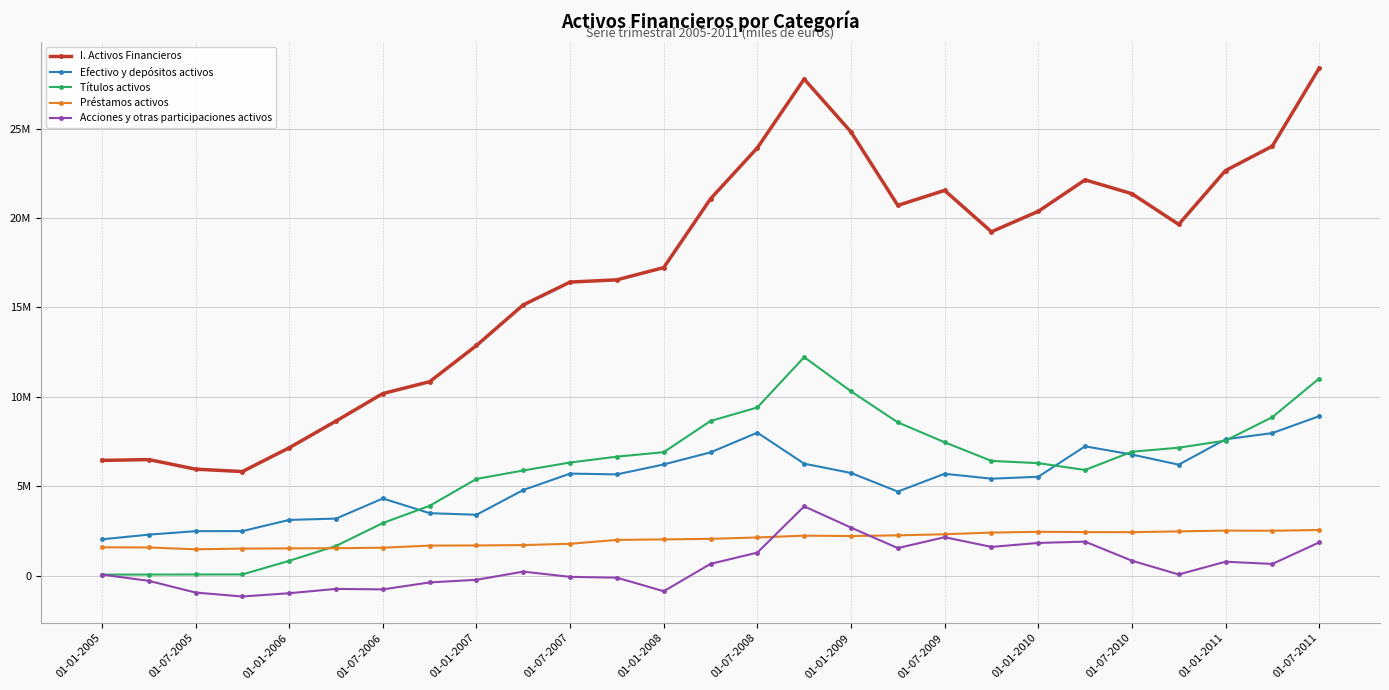

Does the chart have visible grid lines?

Yes